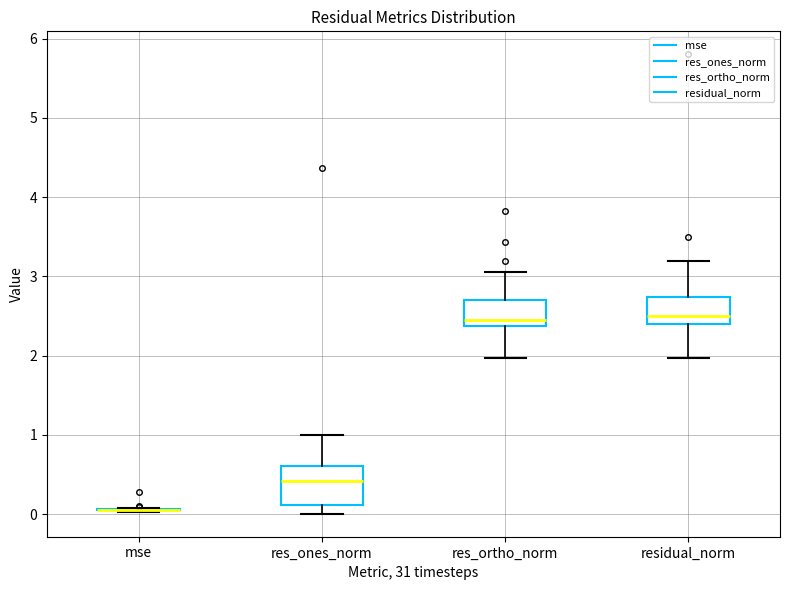

Reading left to right, read every box against the y-axis: the position of its median line, the range the box covers, and the ends of its whiskers. The values are not printed on the chart, so give them approximately, as read against the axis.

mse: box collapsed to a line at 0.1, whiskers 0.0 to 0.1
res_ones_norm: median 0.4, box 0.1 to 0.6, whiskers 0.0 to 1.0
res_ortho_norm: median 2.5, box 2.4 to 2.7, whiskers 2.0 to 3.1
residual_norm: median 2.5, box 2.4 to 2.7, whiskers 2.0 to 3.2